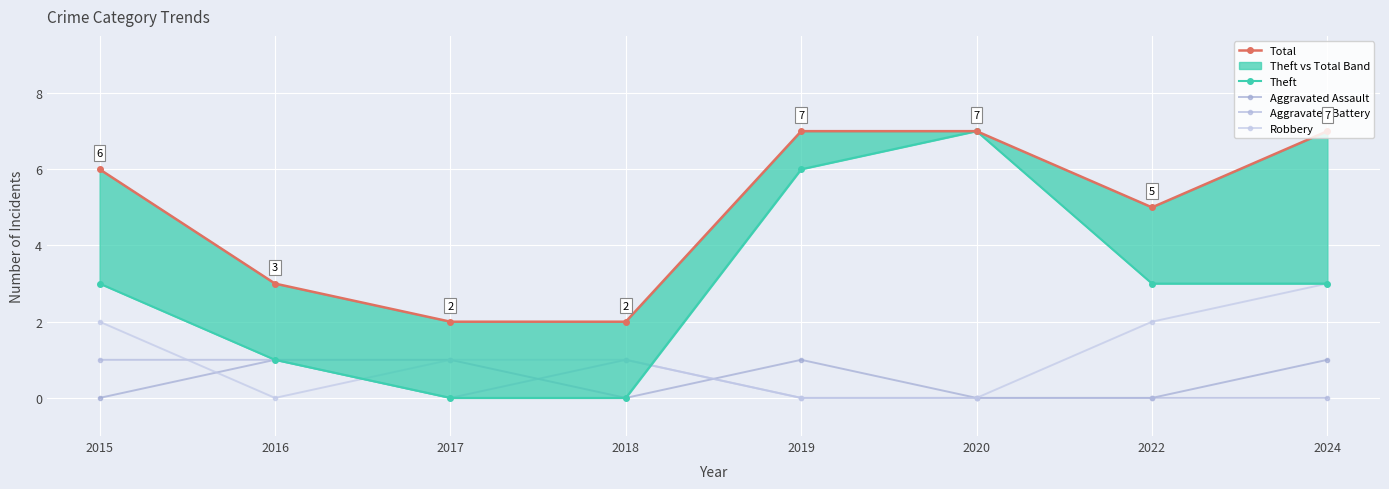

At which category does Aggravated Battery reach its first local valley?

2017